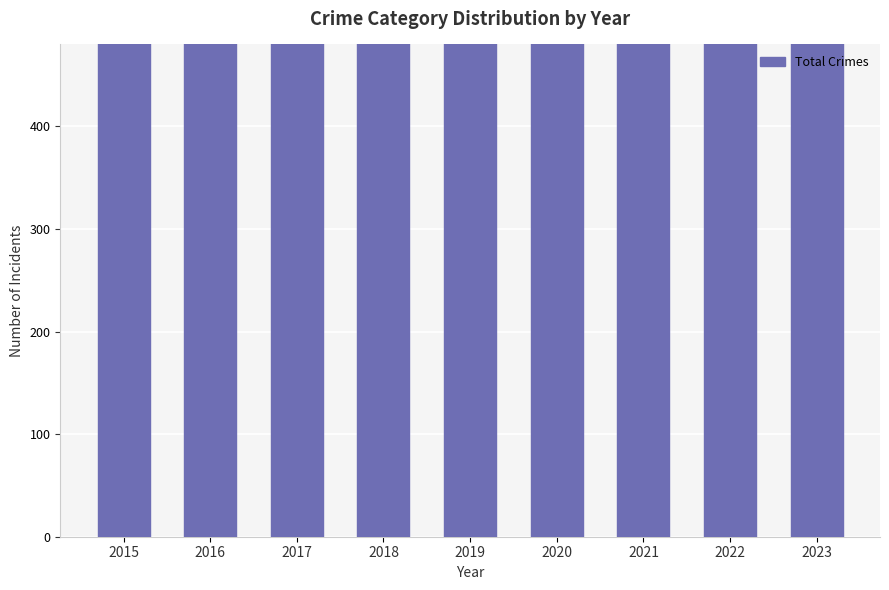

What is the maximum value shown in the chart?

941